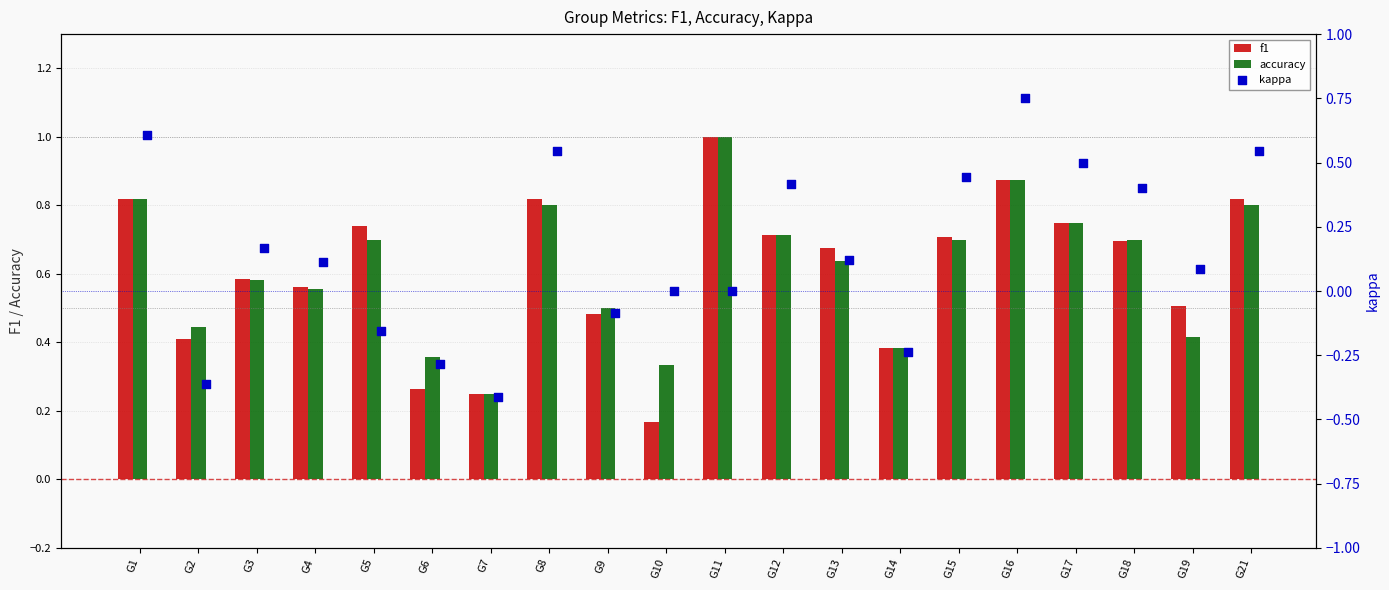

Which series reaches the maximum Y coordinate?

f1